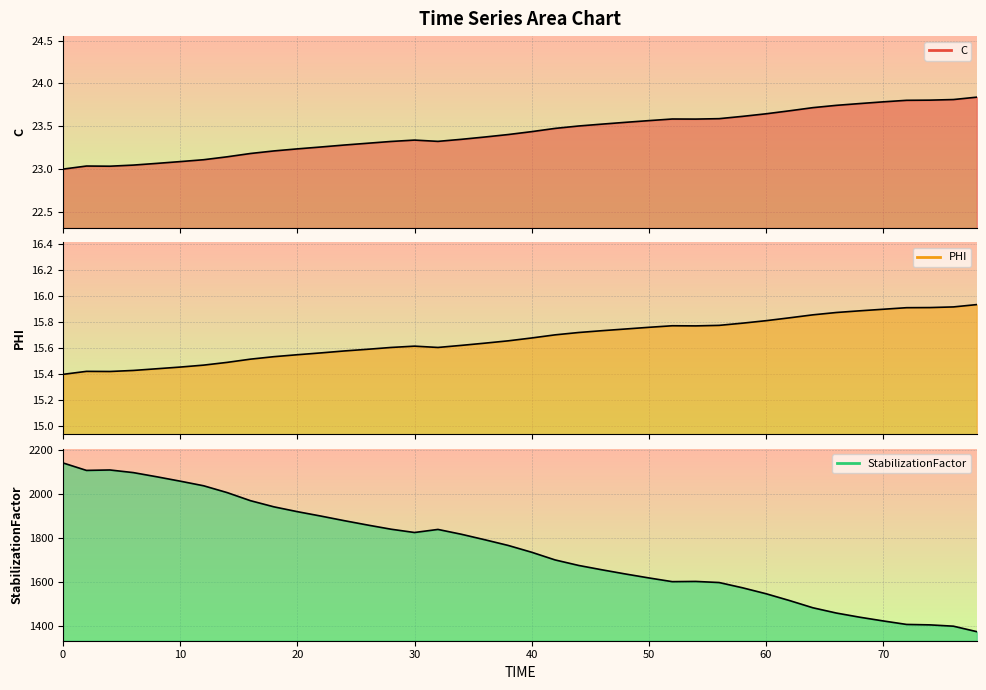

At how many categories does at least one series exceed 191?

40